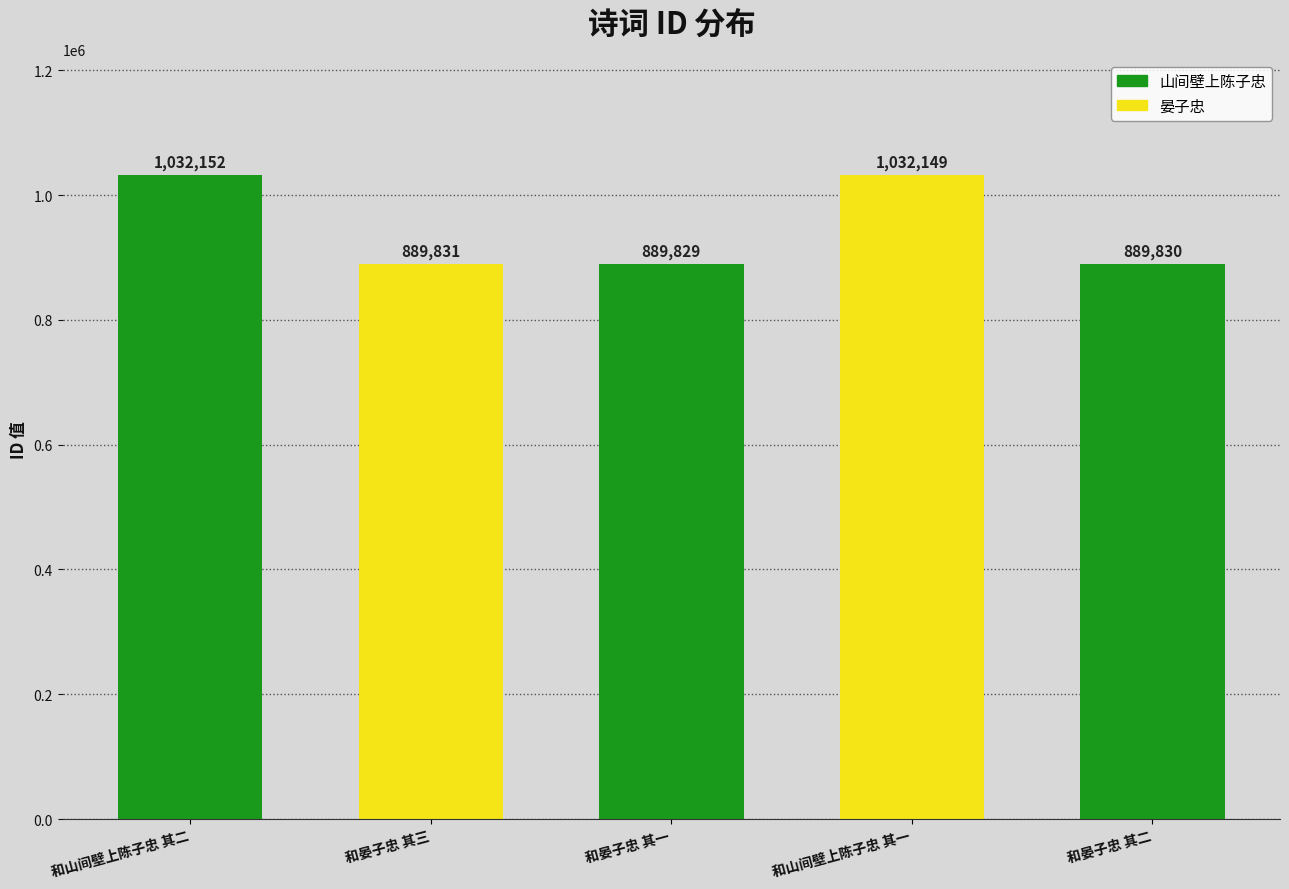

What is the greatest value displayed?

1032152